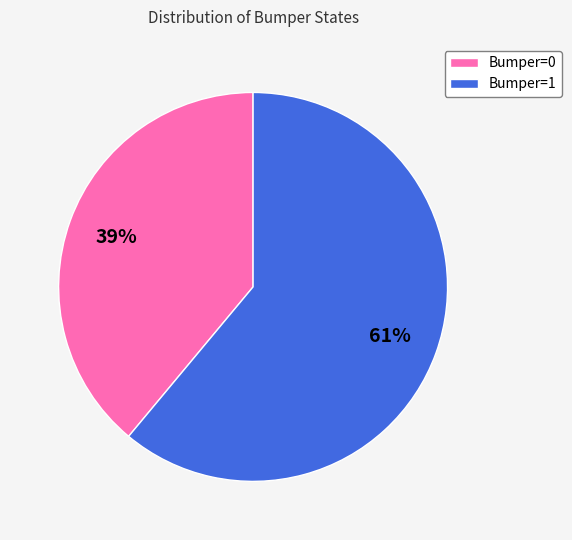

What is the ratio of the value at Bumper=0 to the value at Bumper=1?

0.6